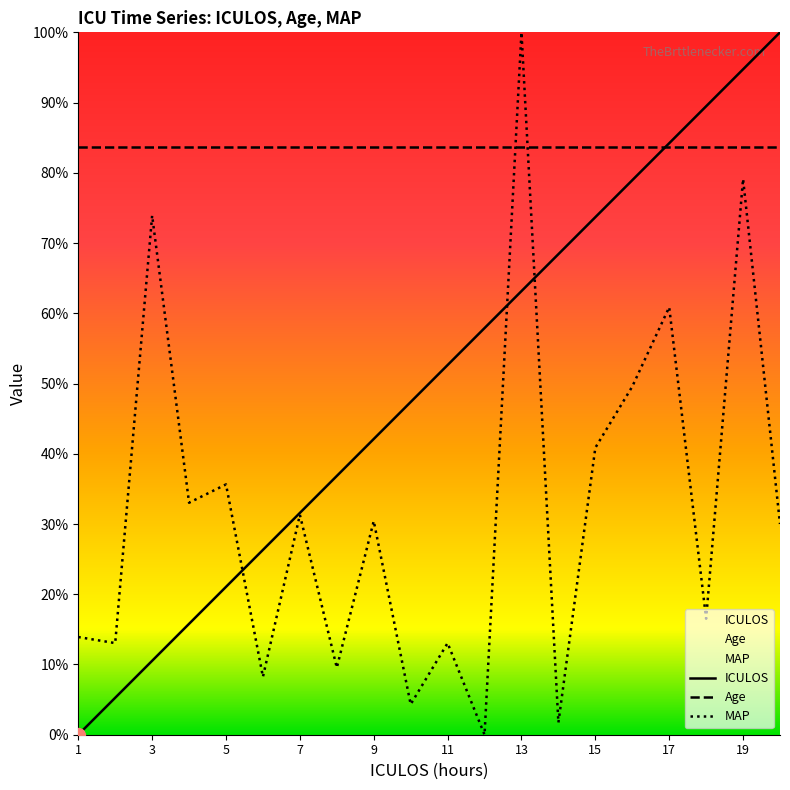

True or false: MAP has a value of 7.9 at 20.

False